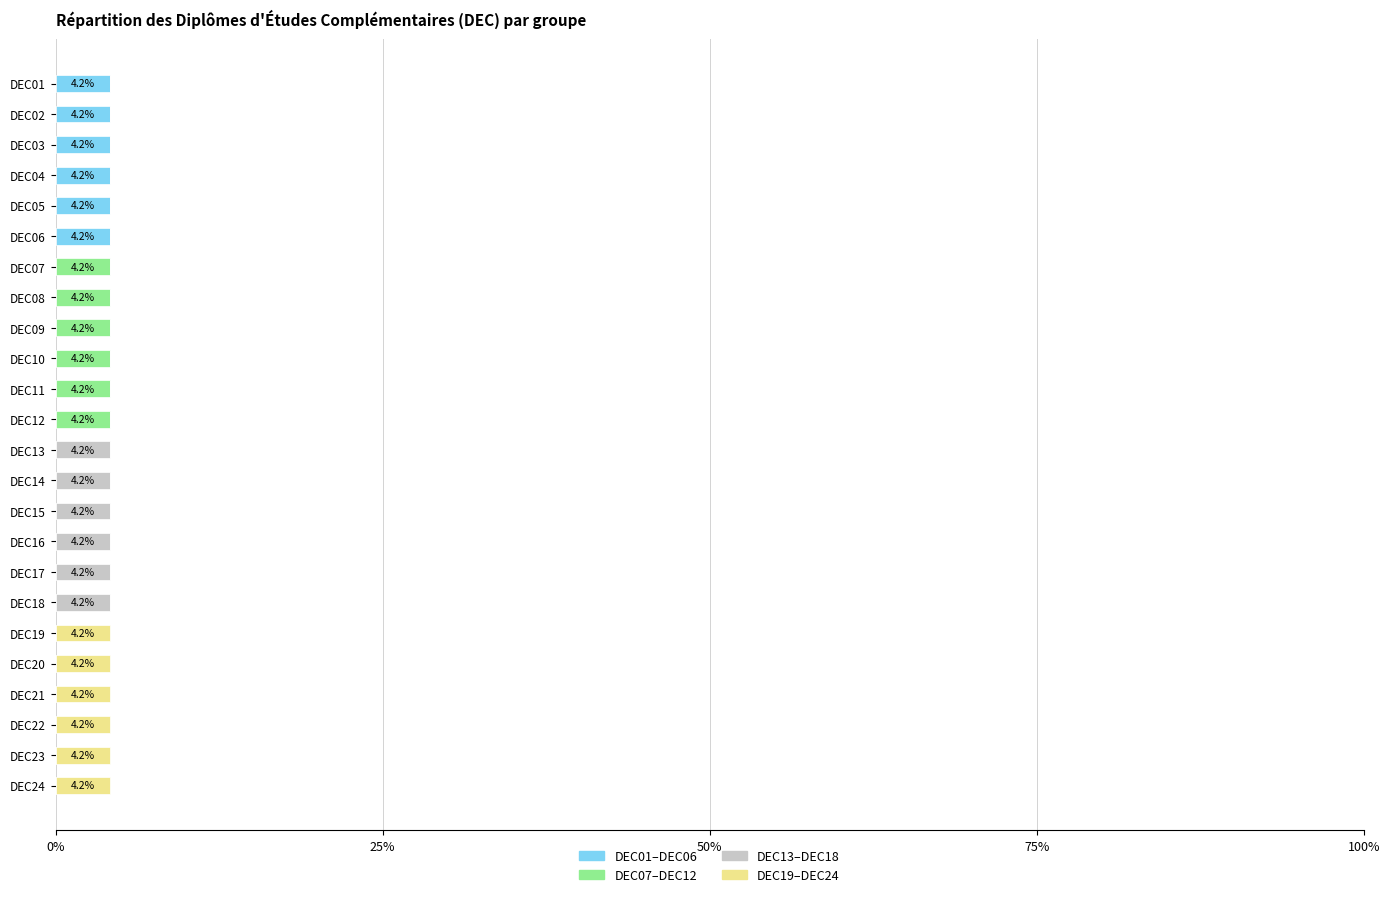

What is the sum of the DEC01–DEC06 values at DEC01 and DEC18?

4.2